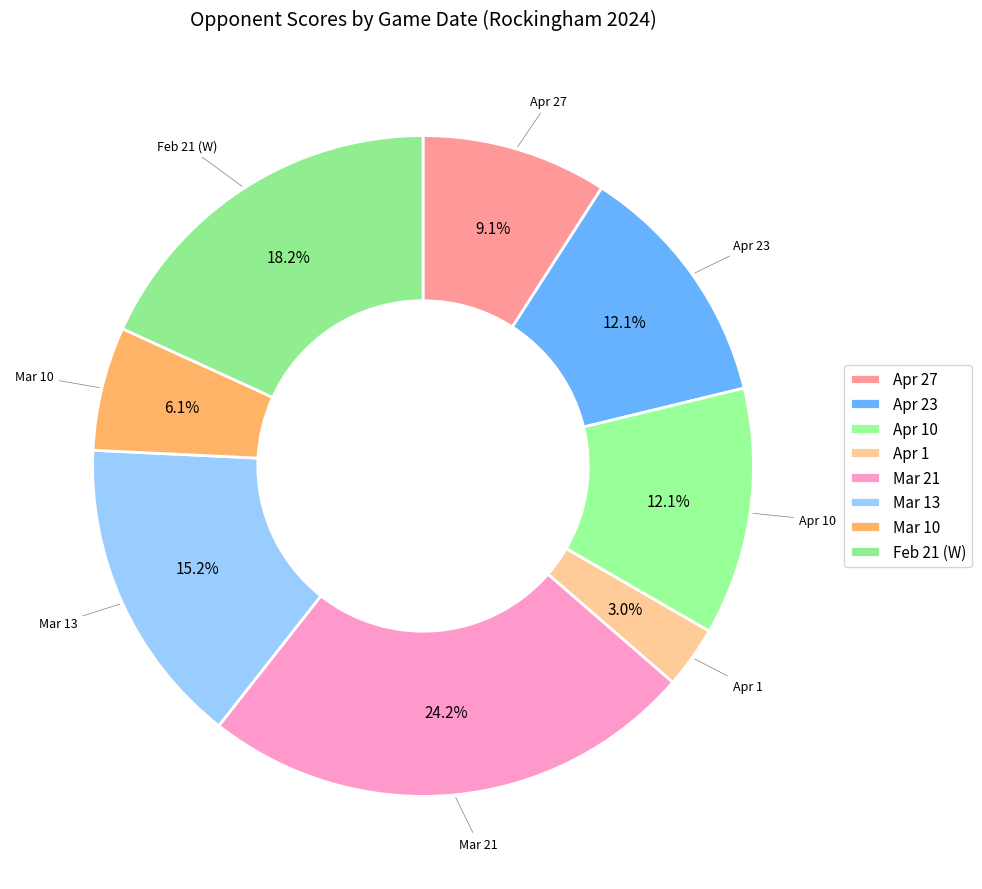

Is Apr 1 the majority of the pie?

No